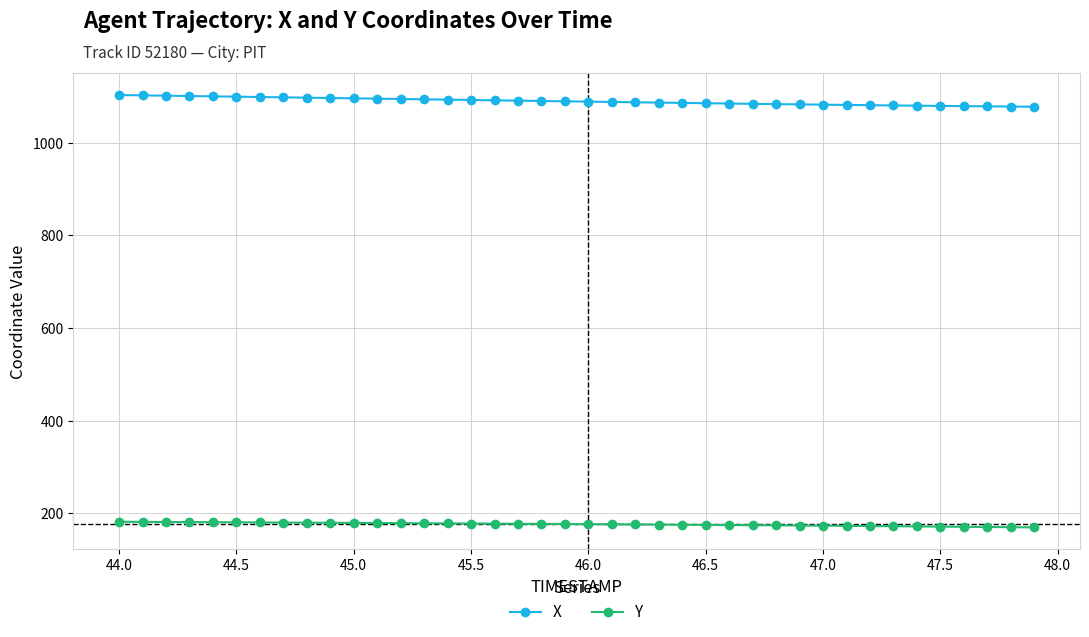

What is the difference between the second highest and minimum values in the Y series?

12.0